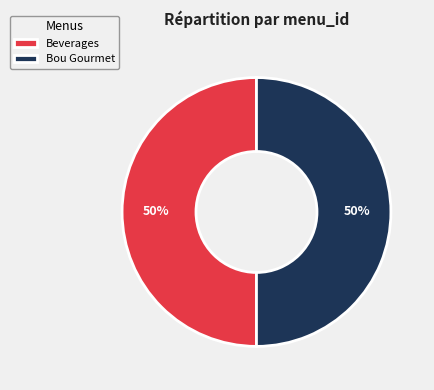

To the nearest percent, what portion does Bou Gourmet represent?

50%